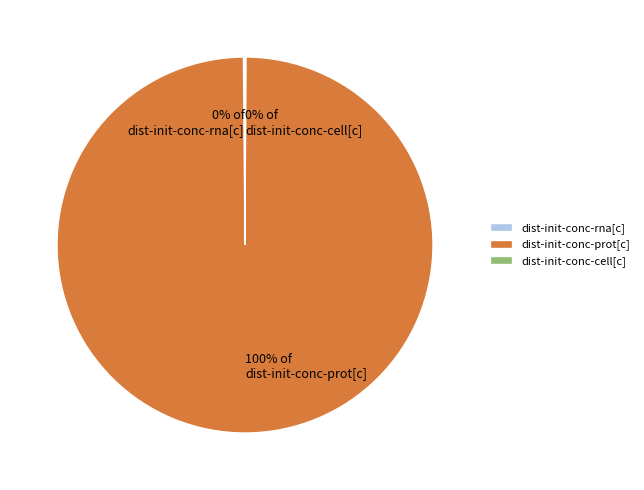

What percentage is the dist-init-conc-prot[c] slice, to the nearest percent?

100%